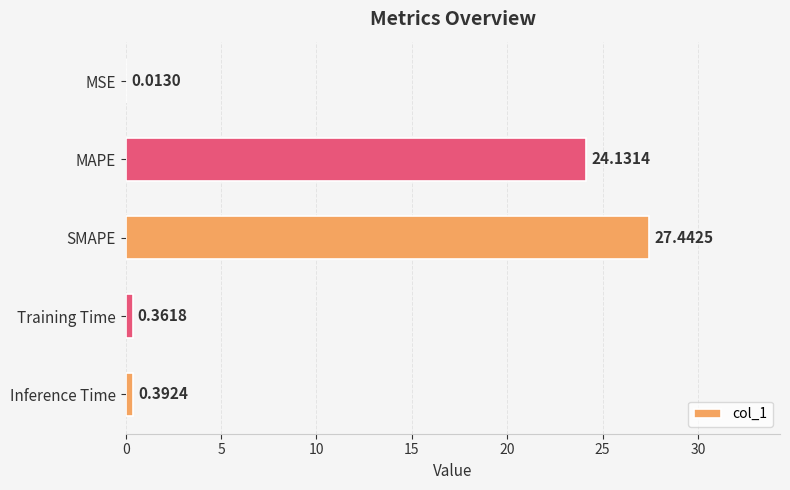

Between MAPE and MSE, which is larger?

MAPE